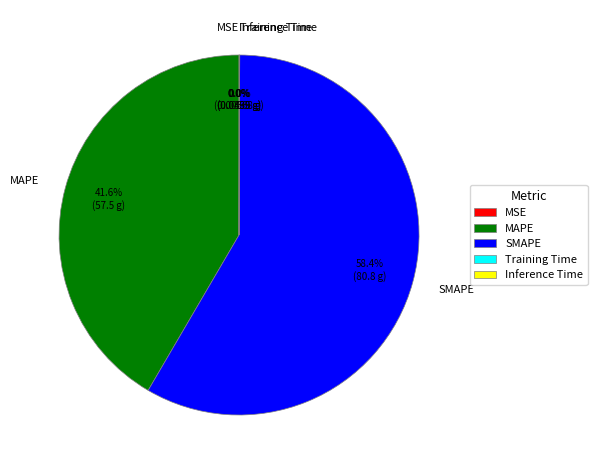

Which has a higher value, MAPE or SMAPE?

SMAPE